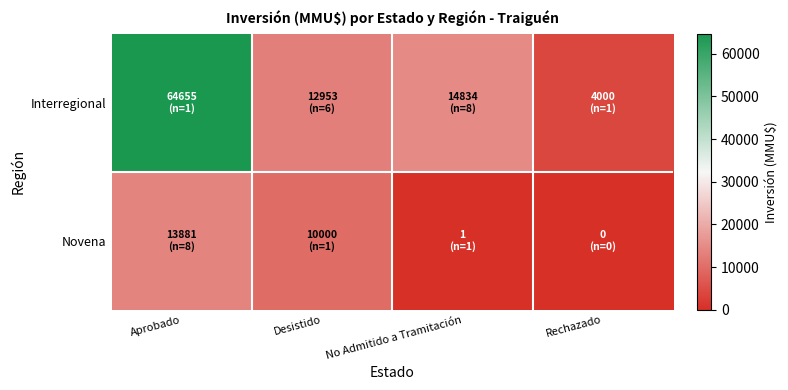

Rank the series at No Admitido a Tramitación from lowest to highest value.

Novena, Interregional